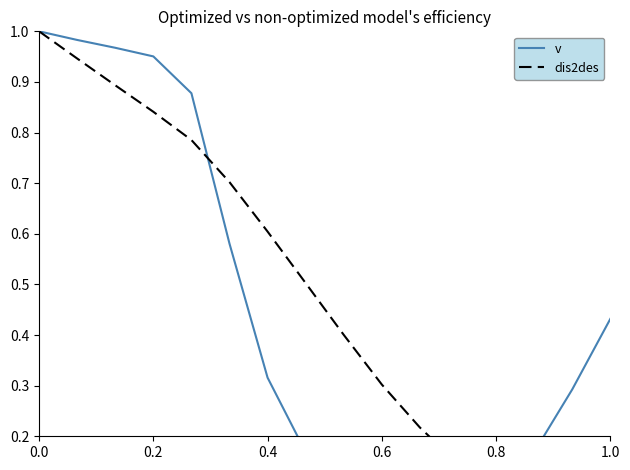

Count the number of data series in this chart.

2